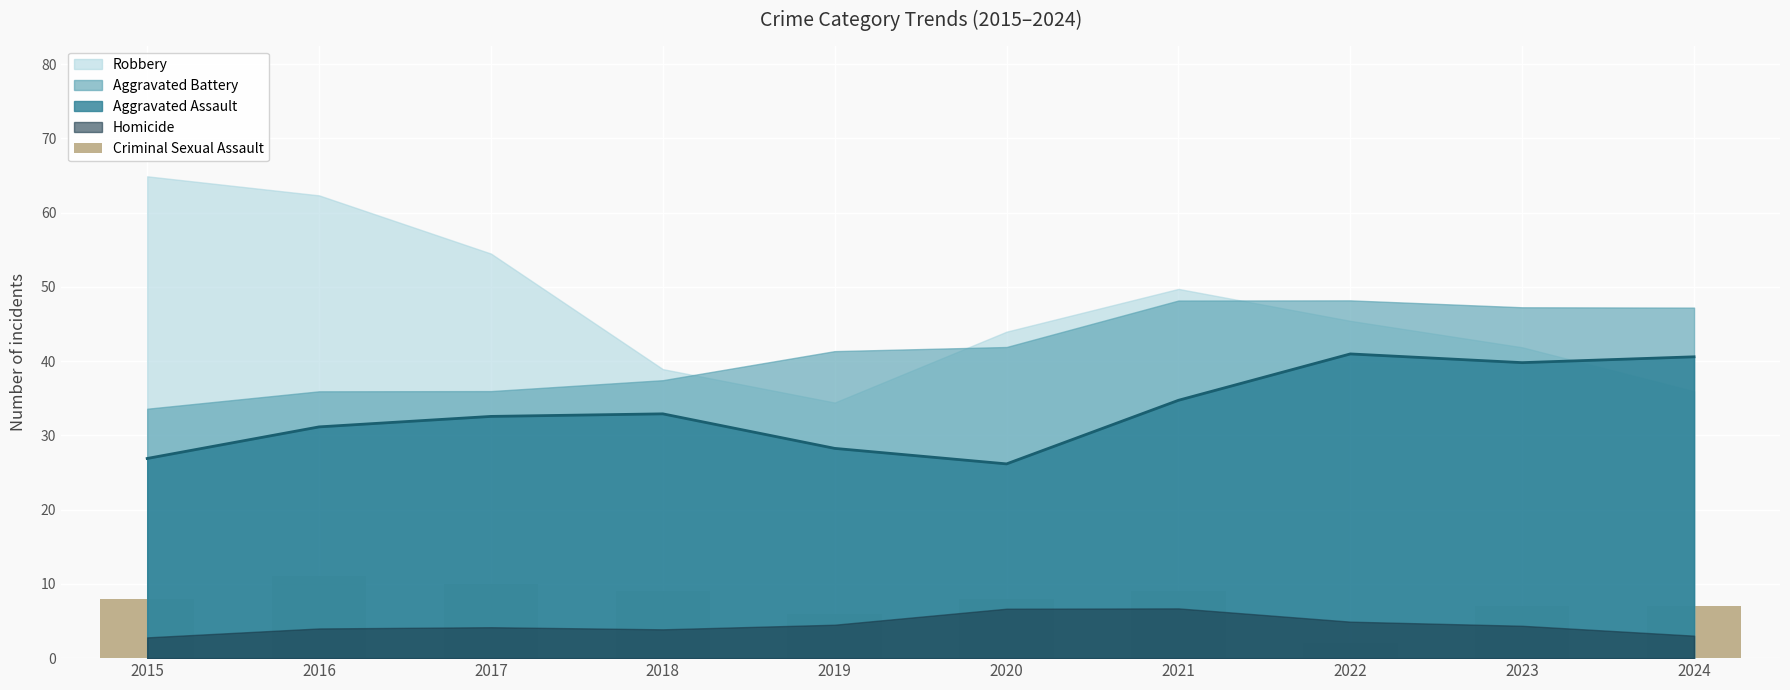

What is the value of the 9th bar from the left?

7